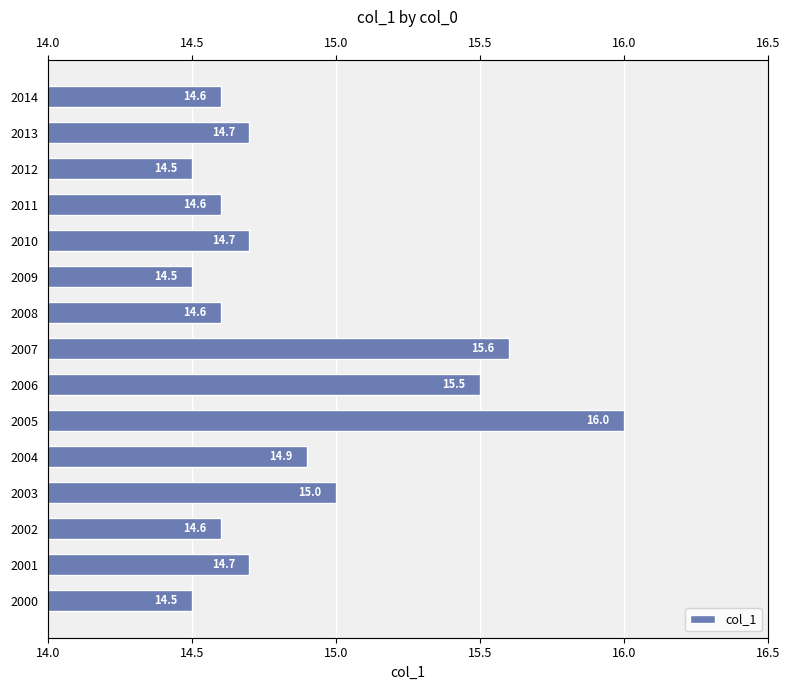

What is the change in value from 2006 to 2009?

-1.0